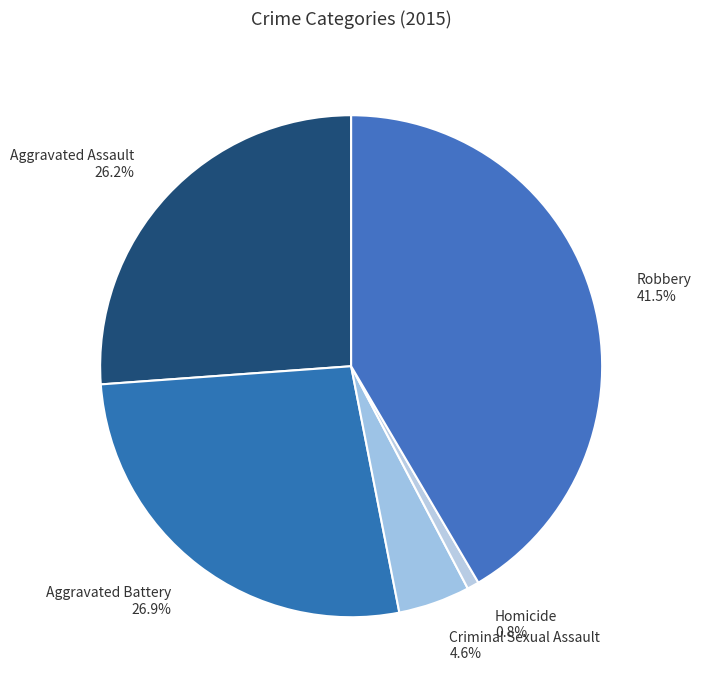

Is Homicide the majority of the pie?

No